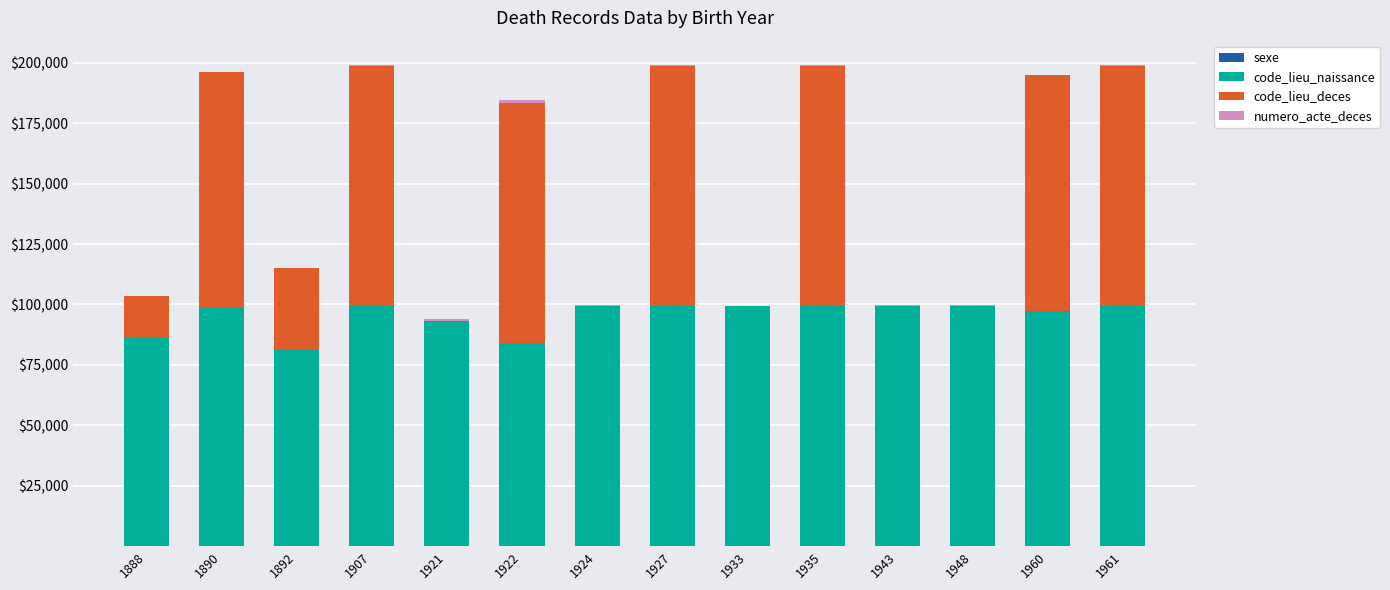

Does the chart contain stacked bars?

Yes